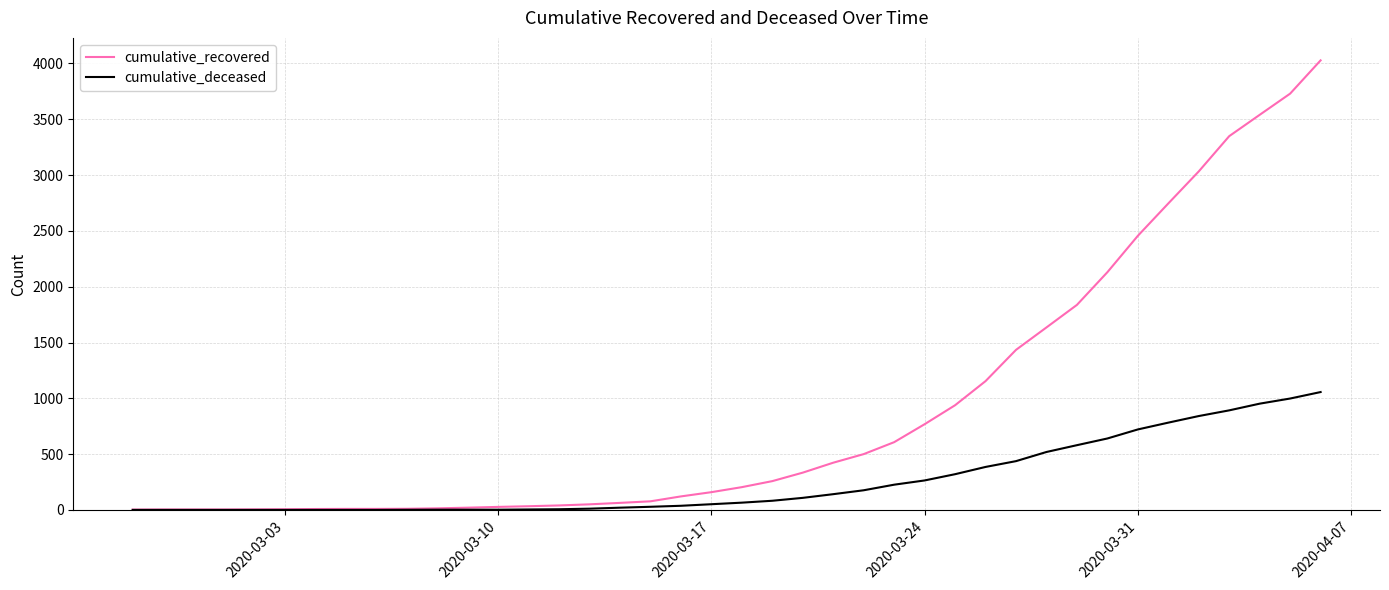

Which series has the largest total across all categories?

cumulative_recovered